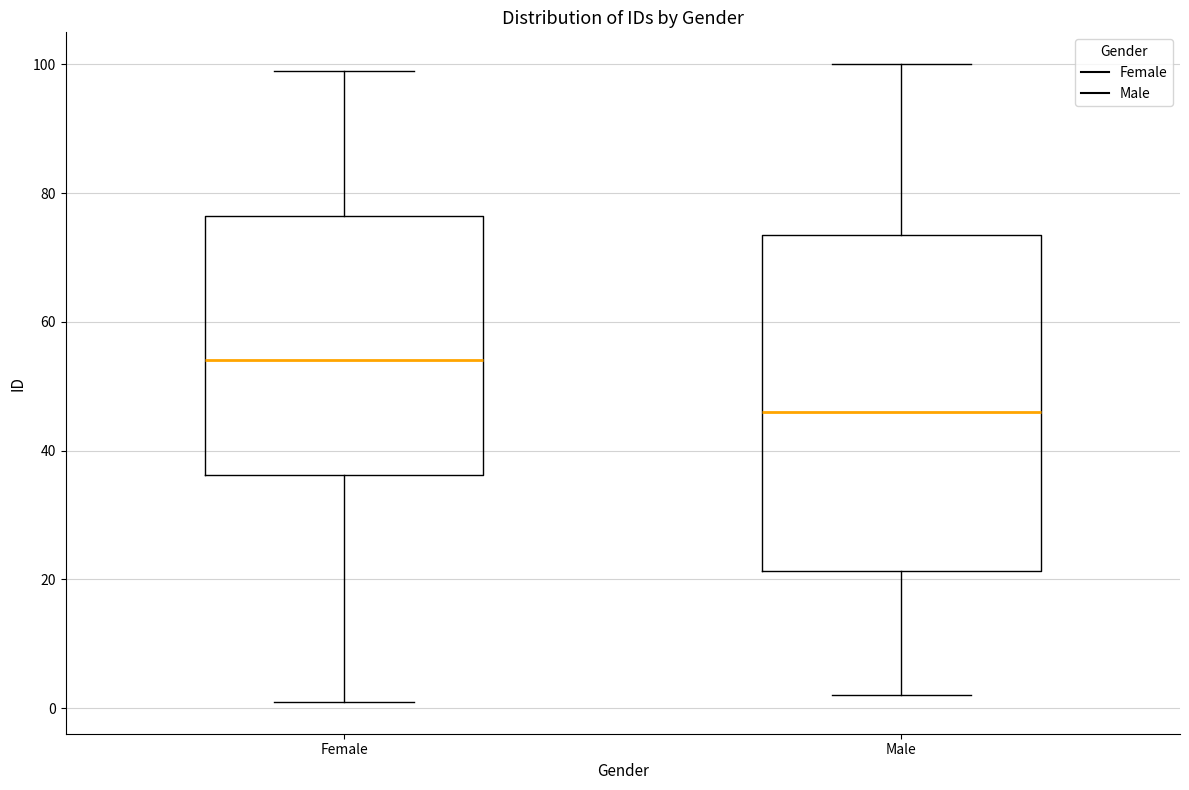

Where is the upper edge of the box for Male on the y-axis? The values are not printed on the chart, so give them approximately, as read against the axis.

74